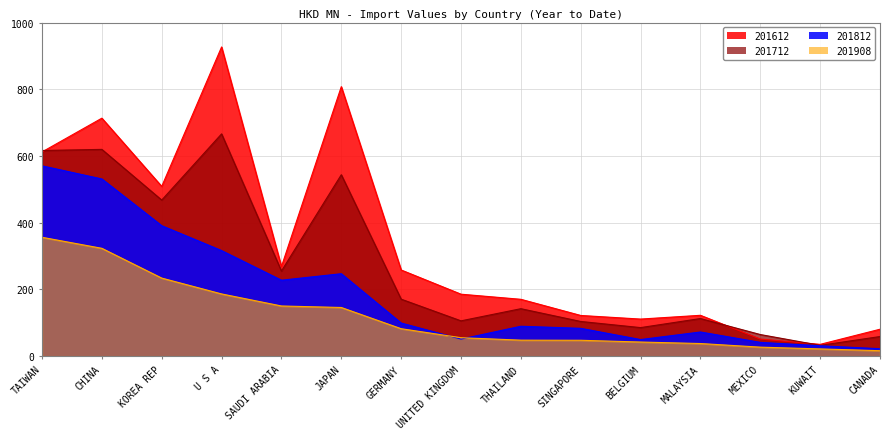

At which category is the sum across all series the highest?

CHINA